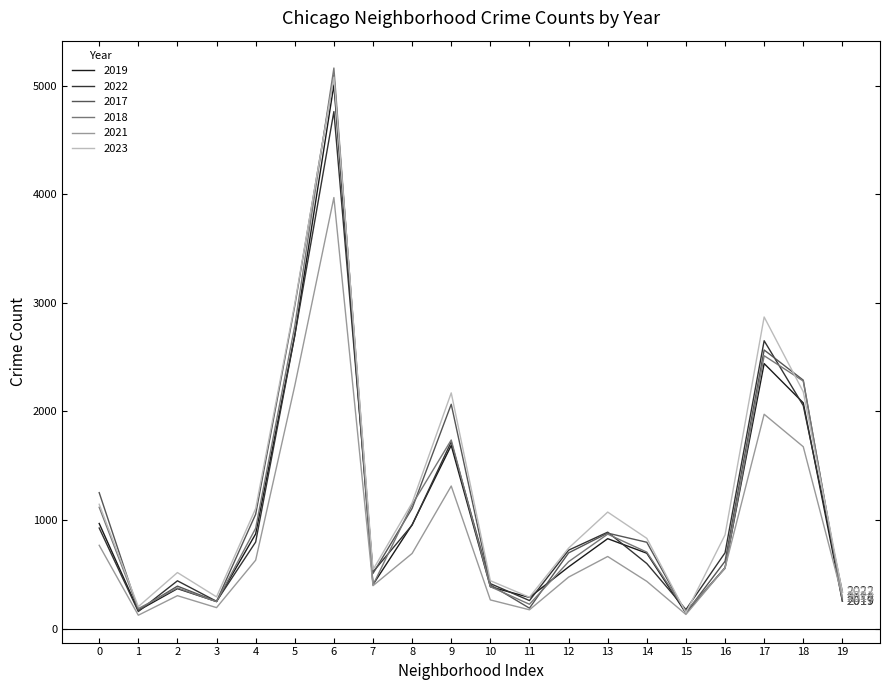

Where is the first local maximum for 2021?

2